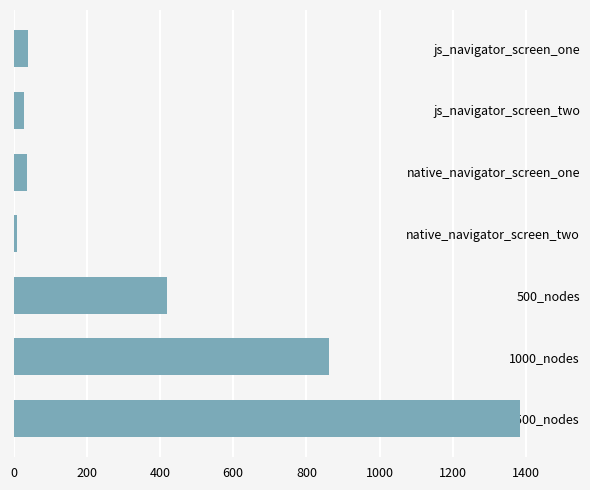

Between js_navigator_screen_one and 500_nodes, which is larger?

500_nodes